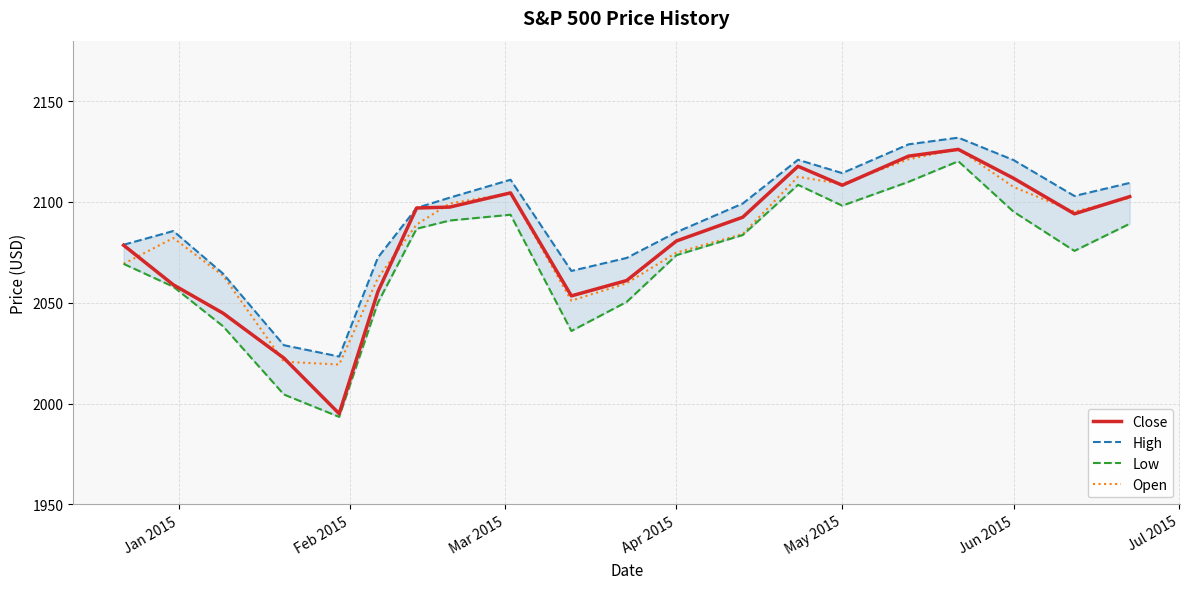

What is the sum of all Close values?

41624.9